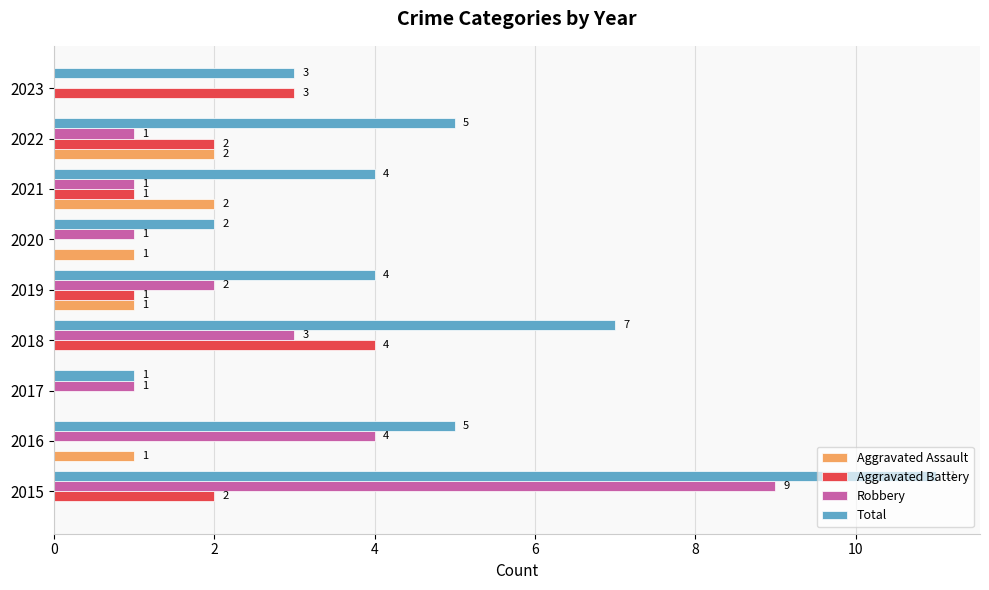

What is the approximate value of Aggravated Battery at 2023?

3